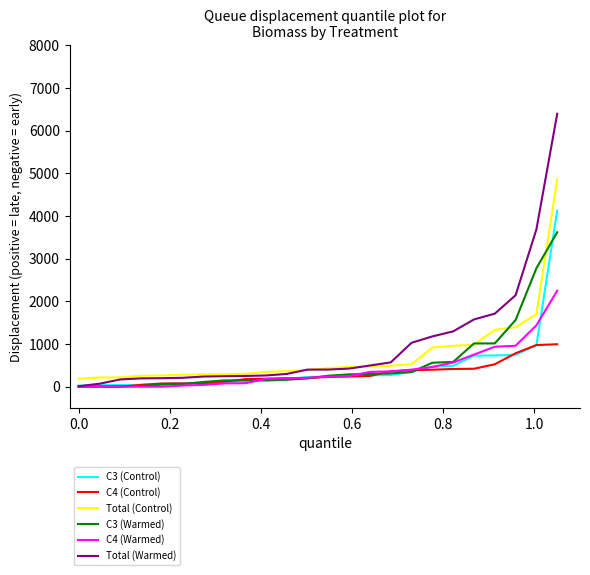

What is the difference between the maximum and minimum values in the C4 (Control) series?

995.4